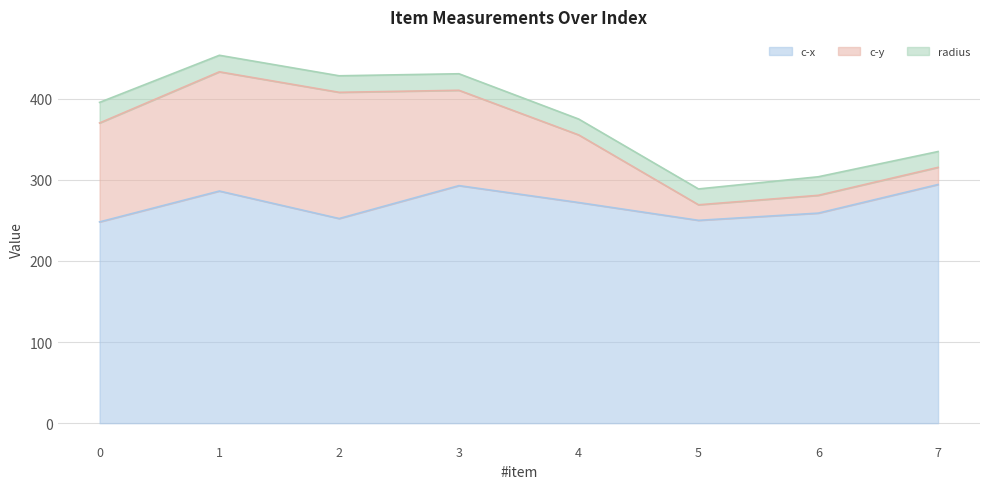

What is the difference between the highest and lowest values at 6?

236.9